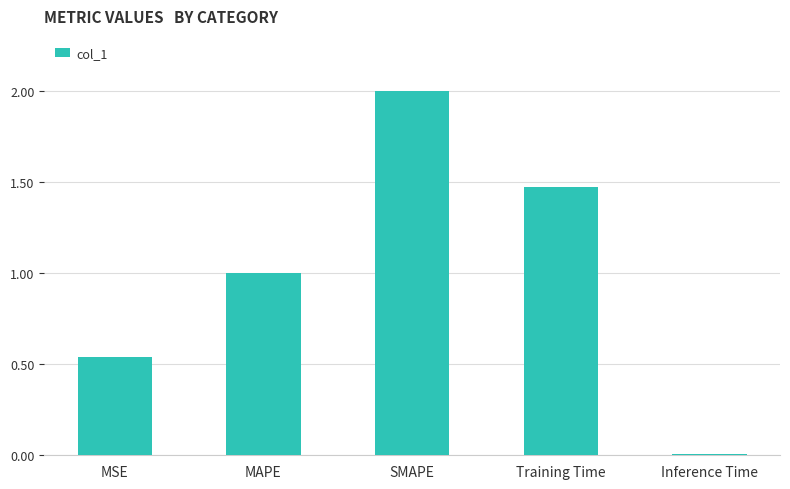

What is the greatest value displayed?

2.0